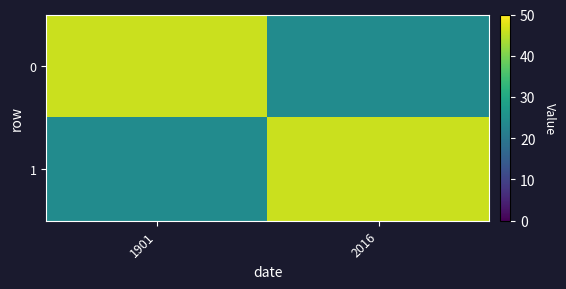

Which category has the highest value across all series?

1901